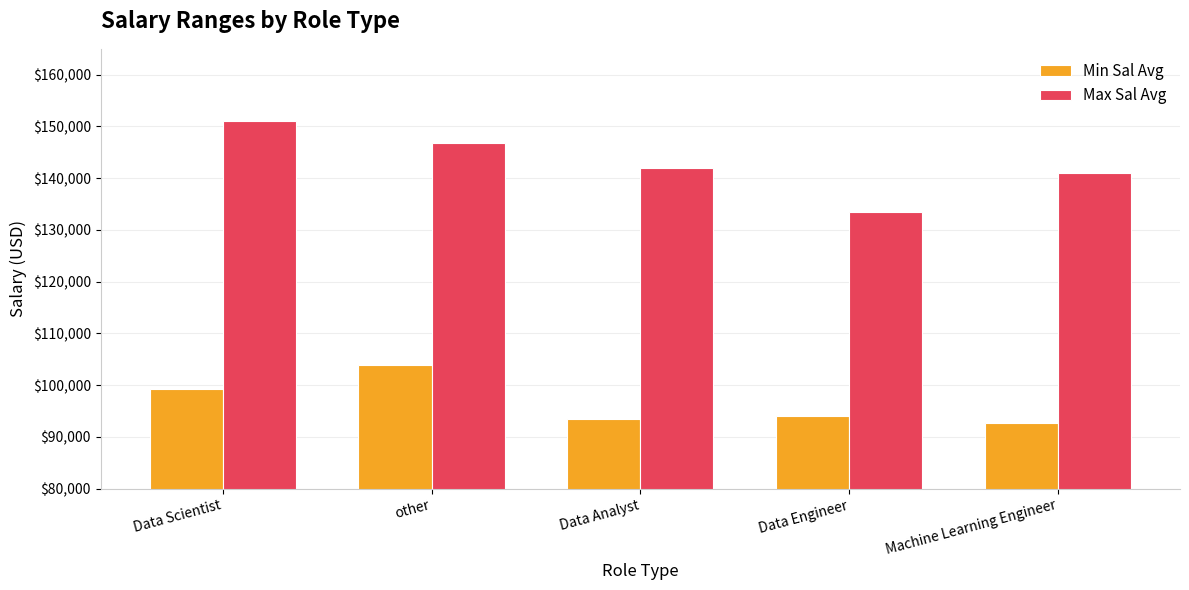

At how many categories does at least one series exceed 110288?

5